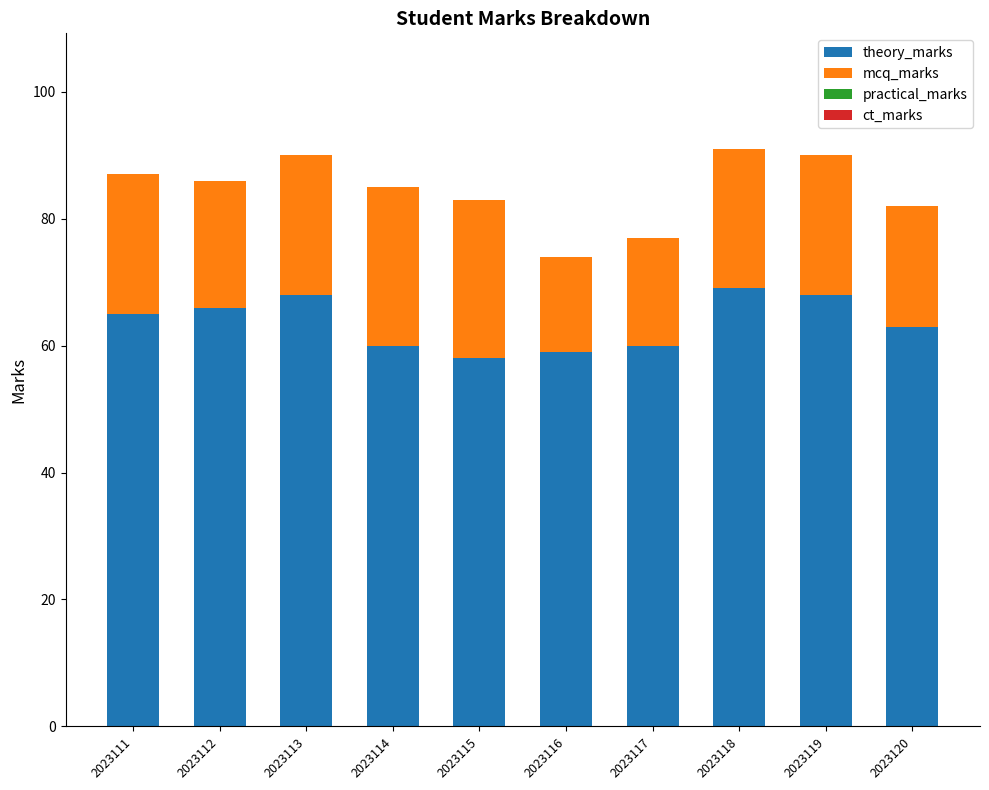

What is the minimum value for theory_marks?

58